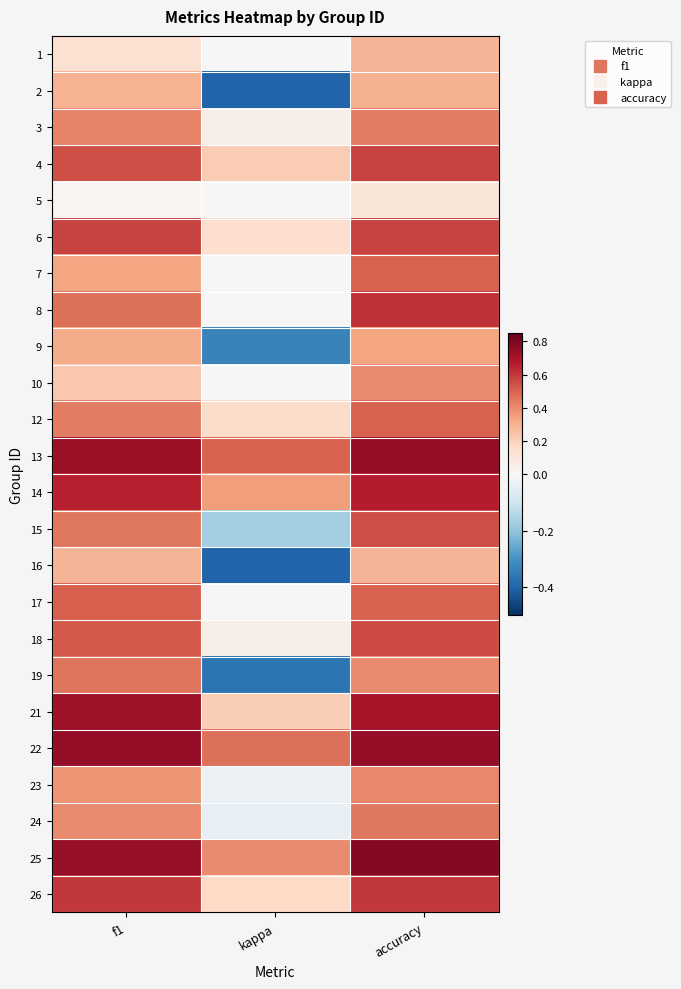

Count the number of categories in the chart.

3